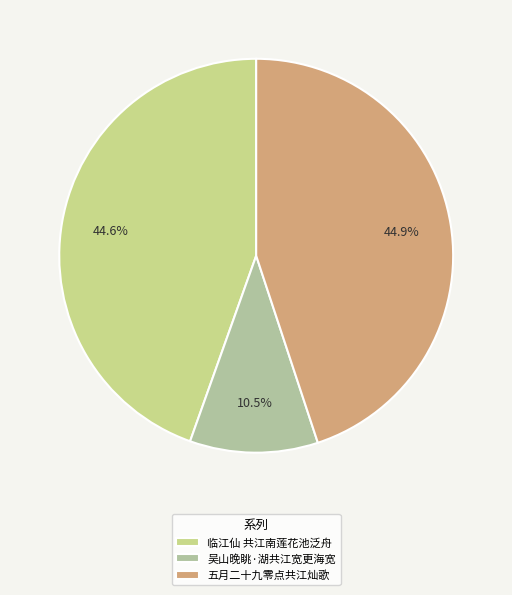

Count the number of slices in the pie.

3